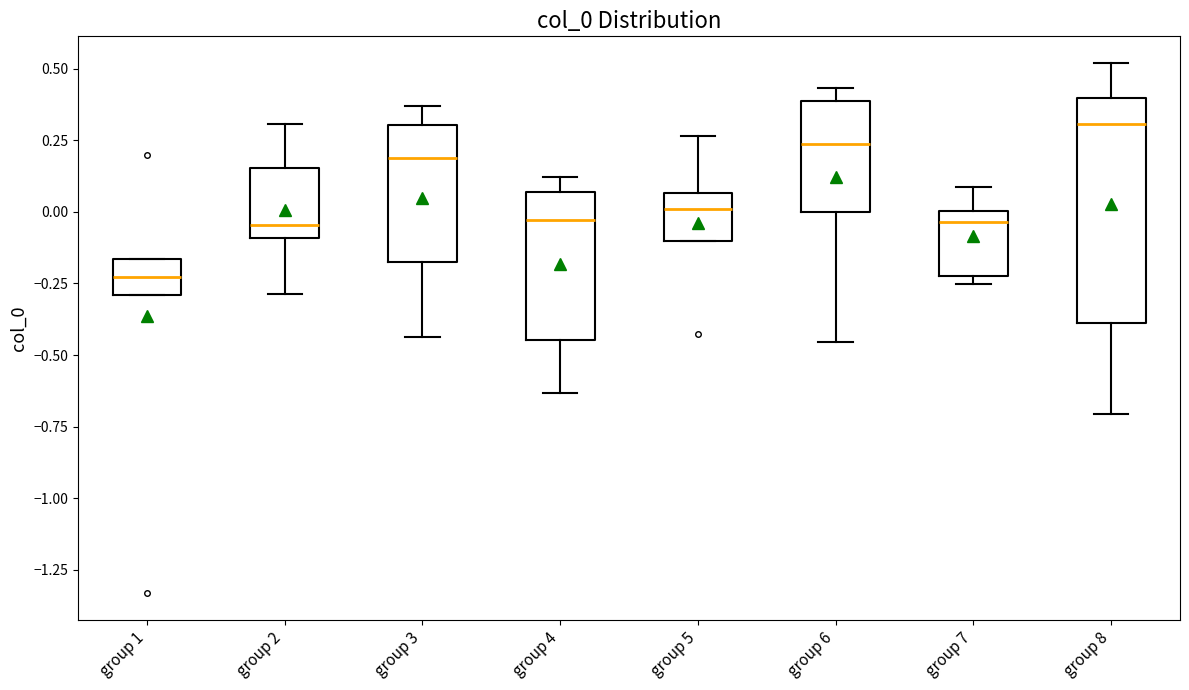

Which box's median line is the lowest?

group 1